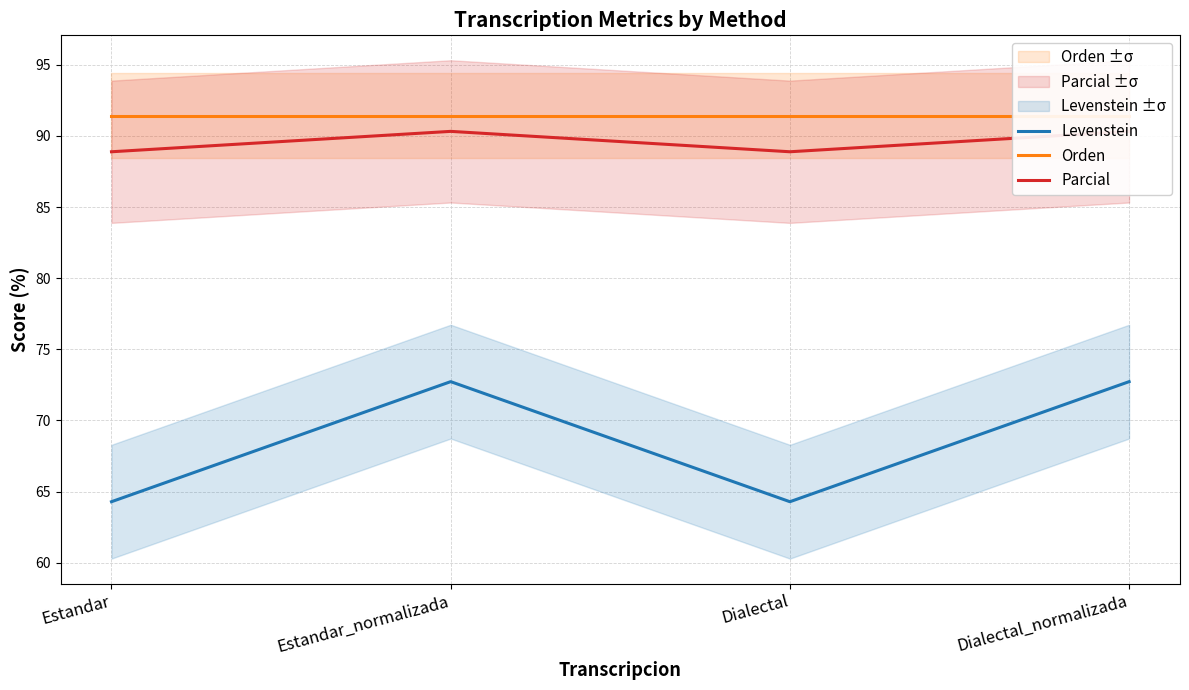

The Orden series shows 21.8 at Dialectal. True or false?

False